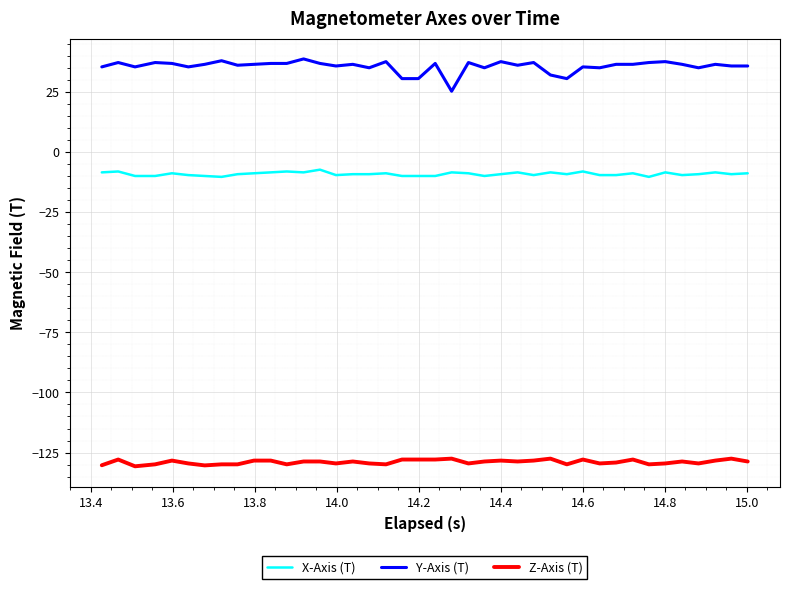

What are all the series names shown in the legend?

X-Axis (T), Y-Axis (T), Z-Axis (T)